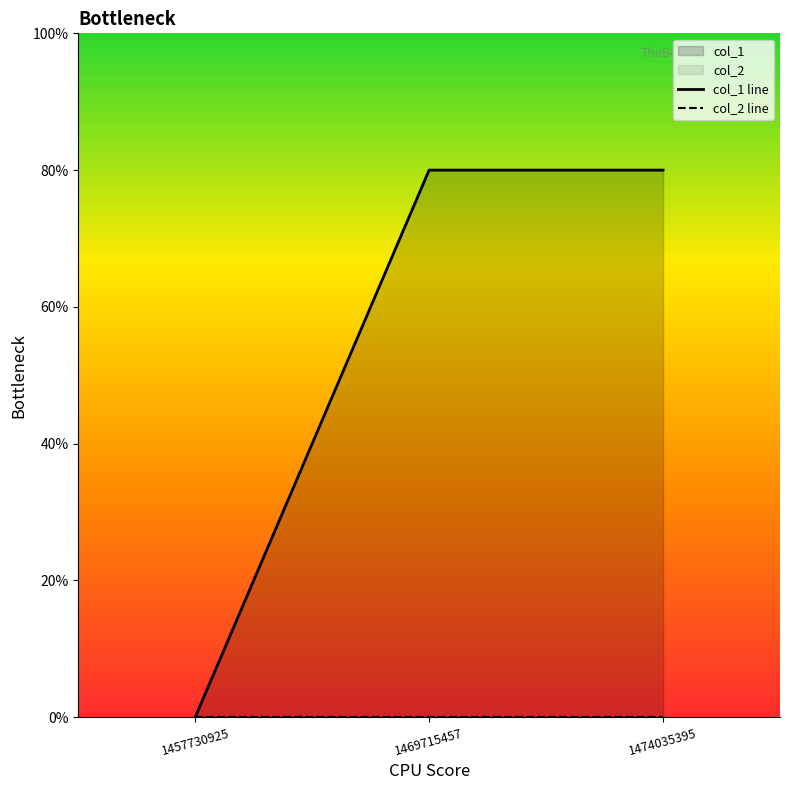

Rank the categories by col_1 line value from highest to lowest.

1469715457, 1474035395, 1457730925